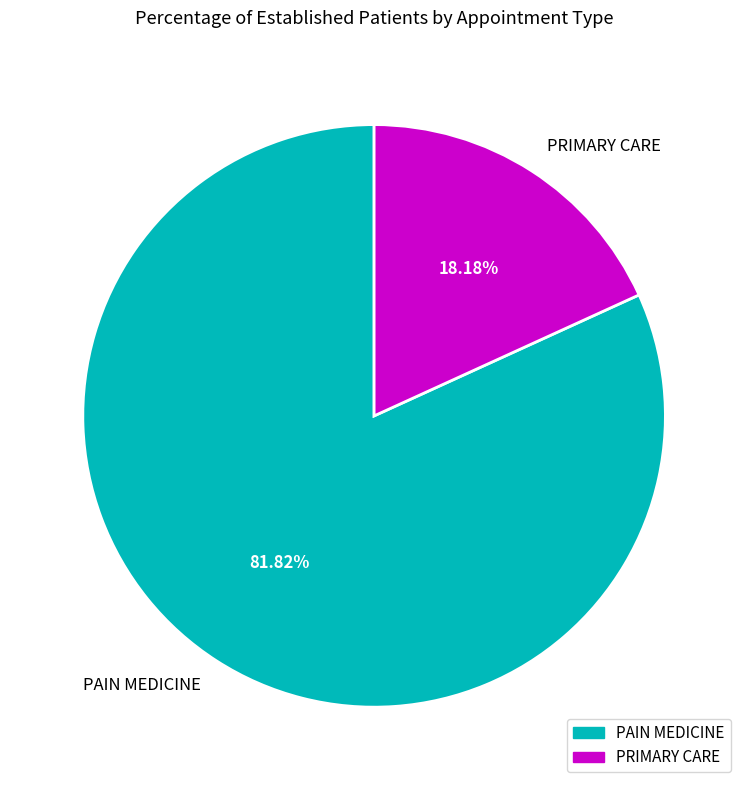

What percentage is NOT represented by PRIMARY CARE?

81.8%